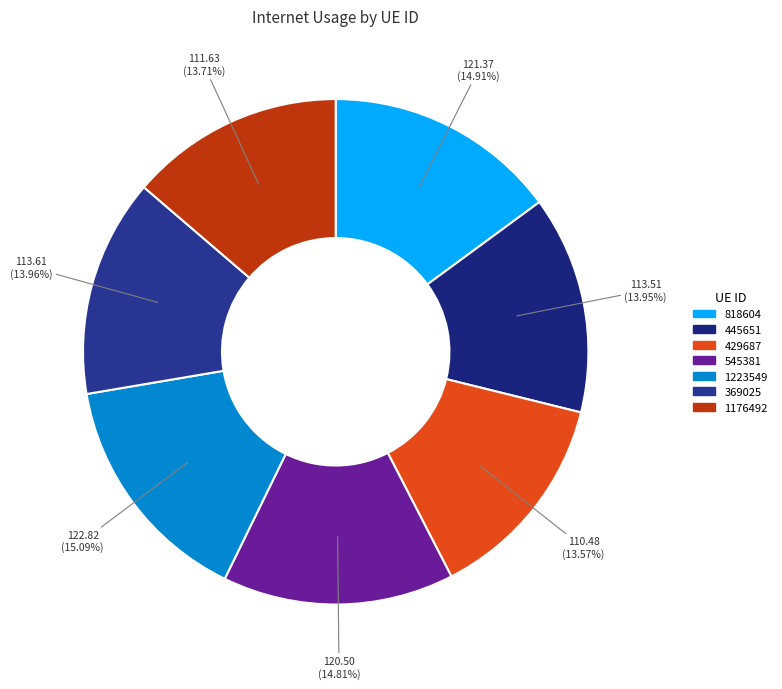

How many slices are in this pie chart?

7